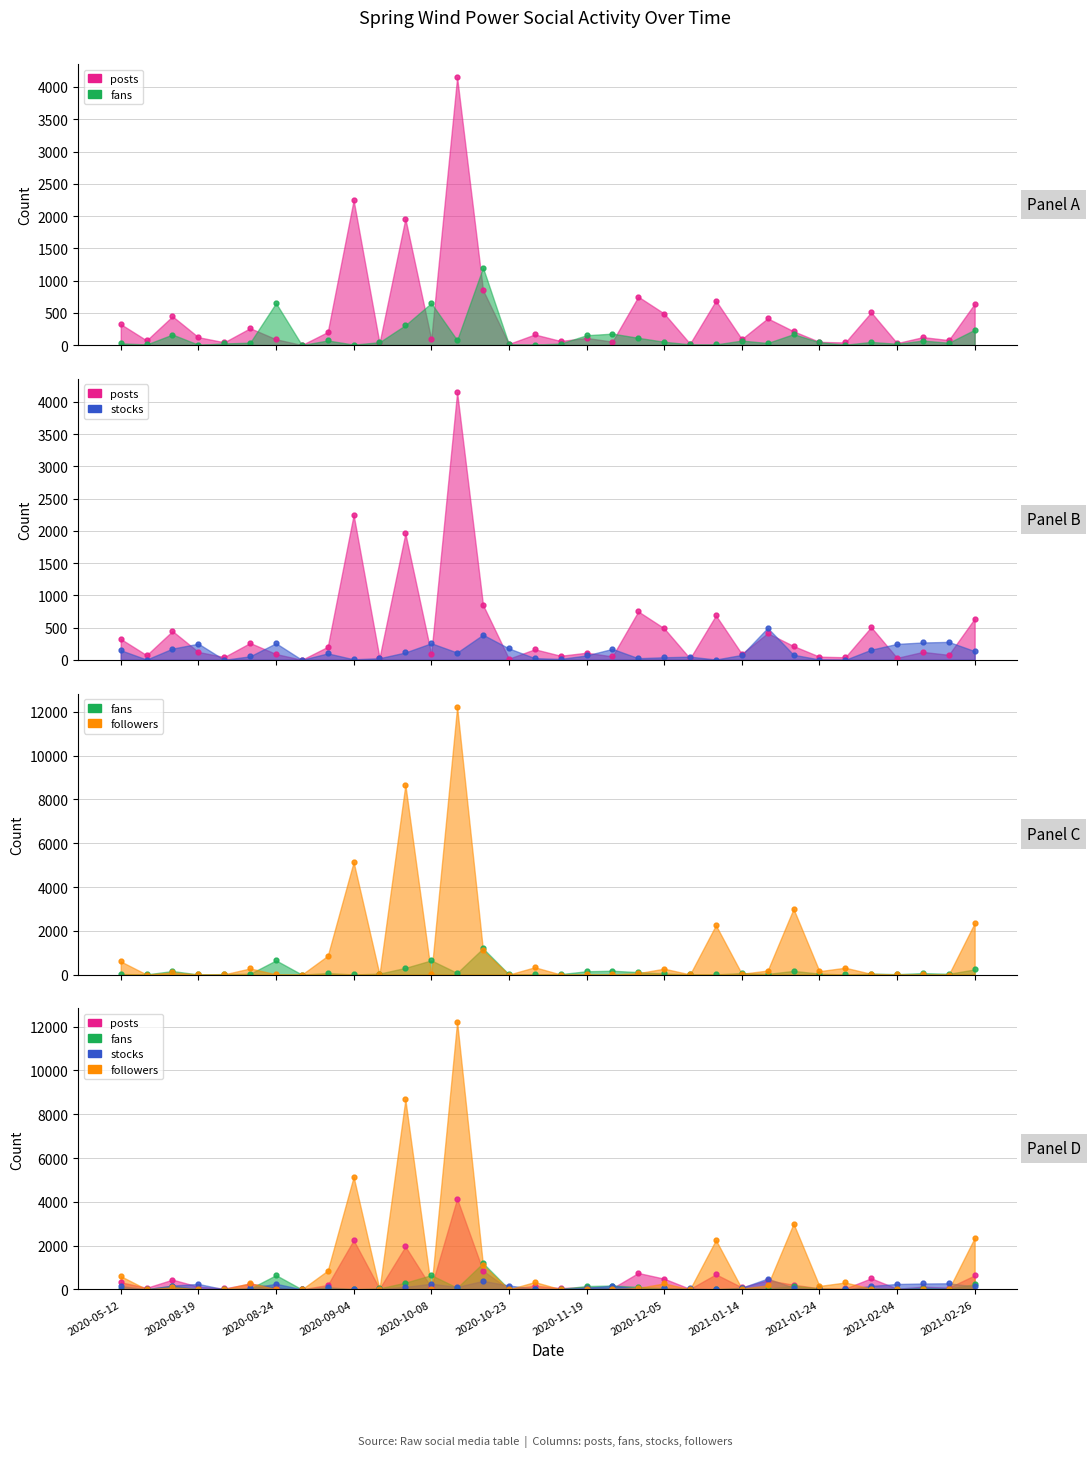

Is the value of fans at 27 greater than the value of followers at 20?

No